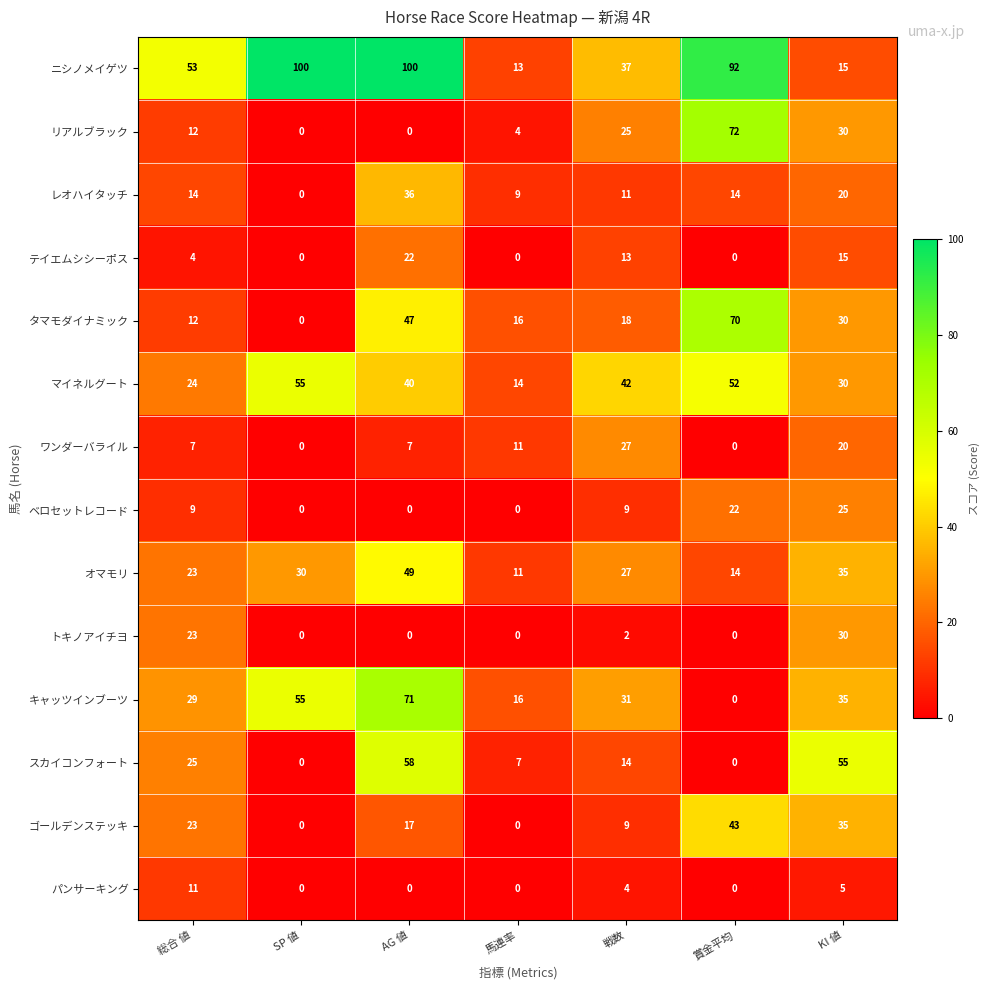

How many categories are shown in the chart?

7